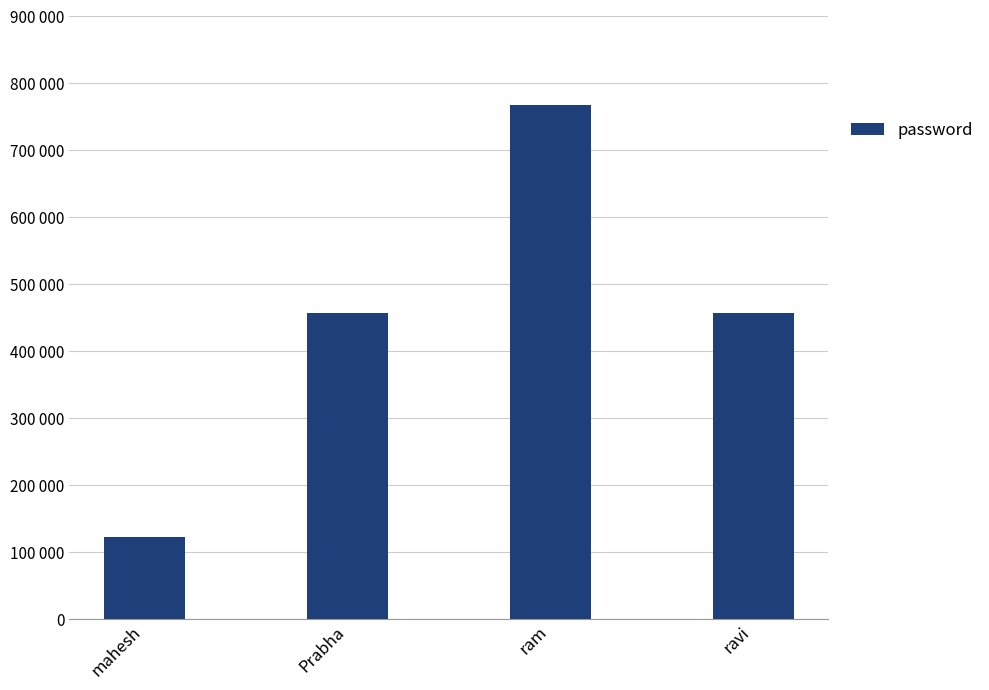

Does the chart contain any negative values?

No